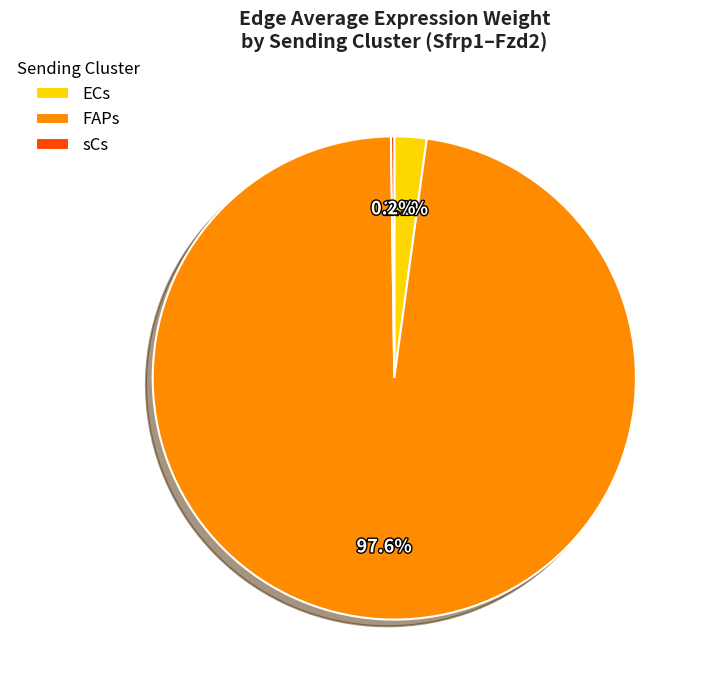

What is the largest slice in the pie chart?

FAPs